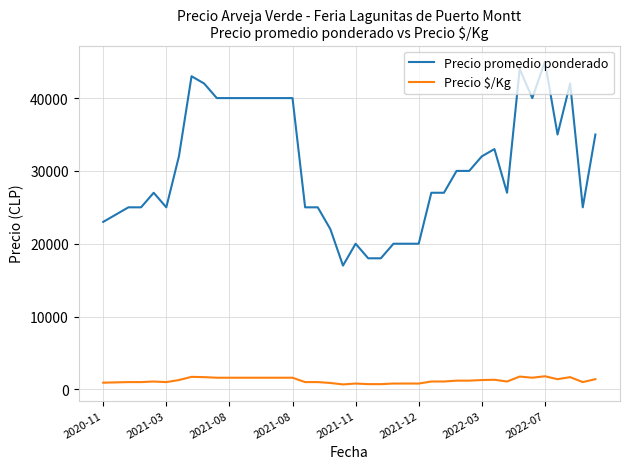

What is the highest value of the Precio promedio ponderado series?

45000